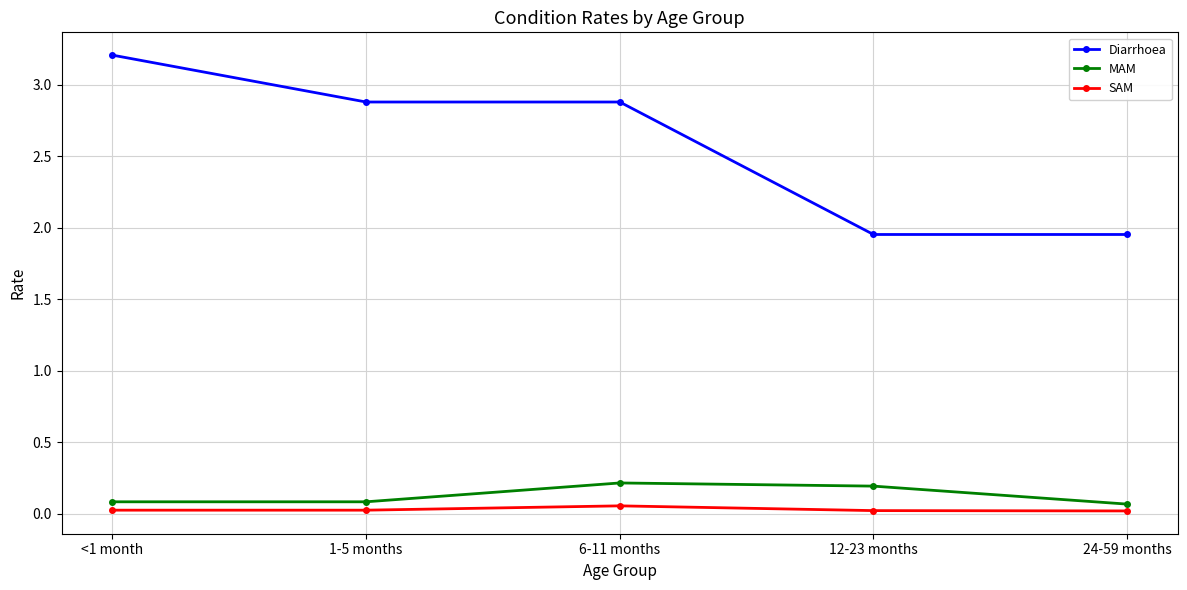

What are all the series names shown in the legend?

Diarrhoea, MAM, SAM